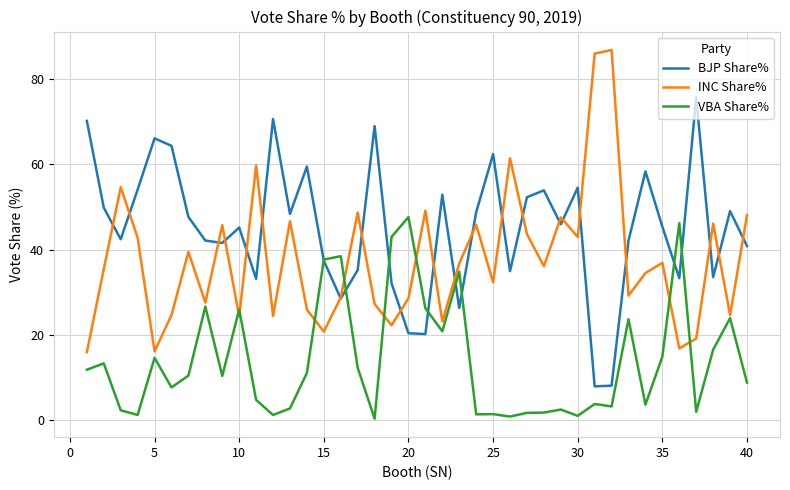

What are all the series names shown in the legend?

BJP Share%, INC Share%, VBA Share%